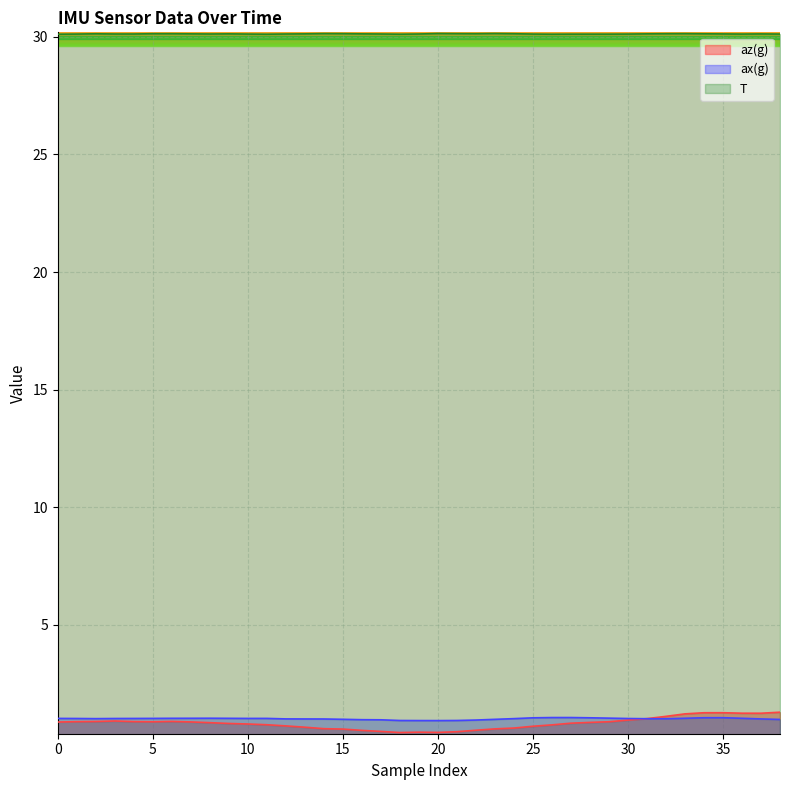

At which label does az(g) reach its peak?

38